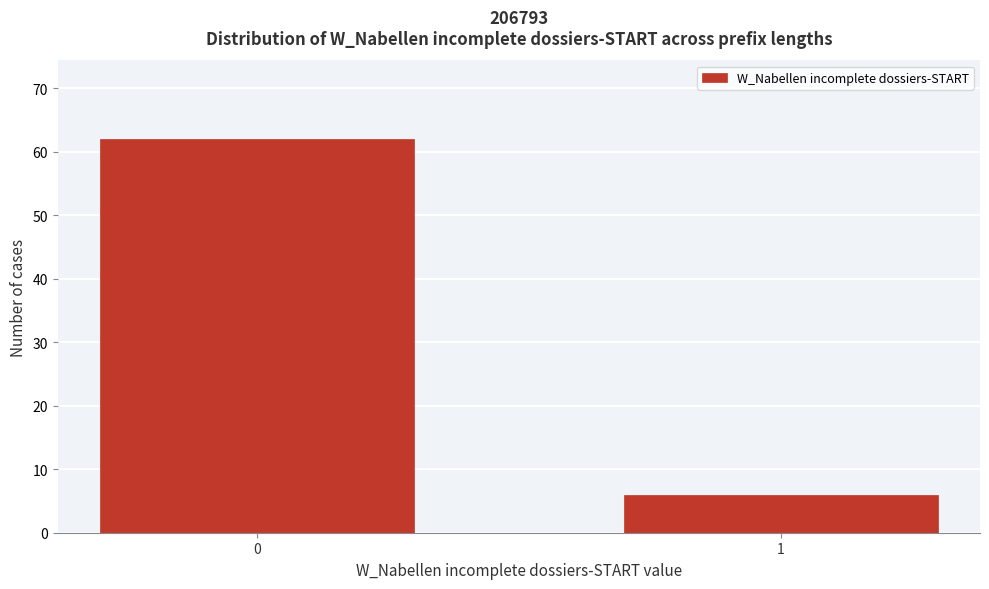

Reading right to left, list all the values displayed in this chart.

1=6	0=62